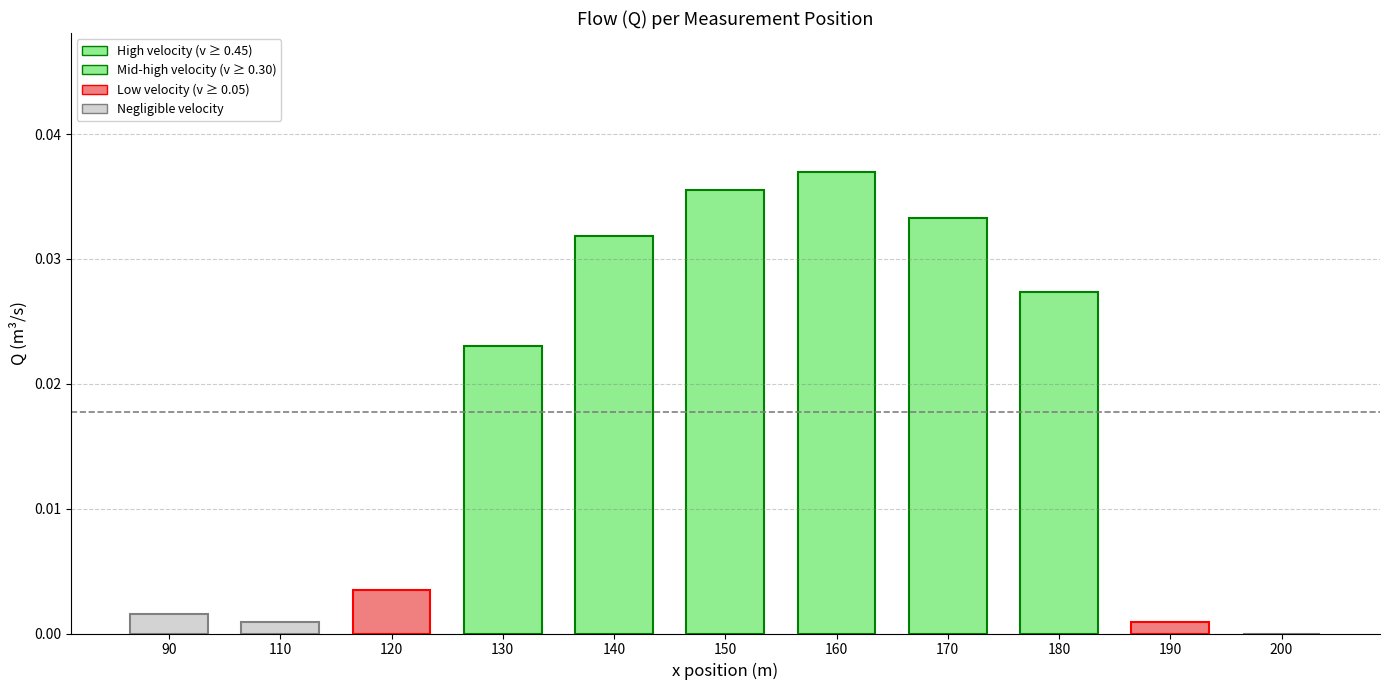

Is it true that the value at 140 is 0.0?

True